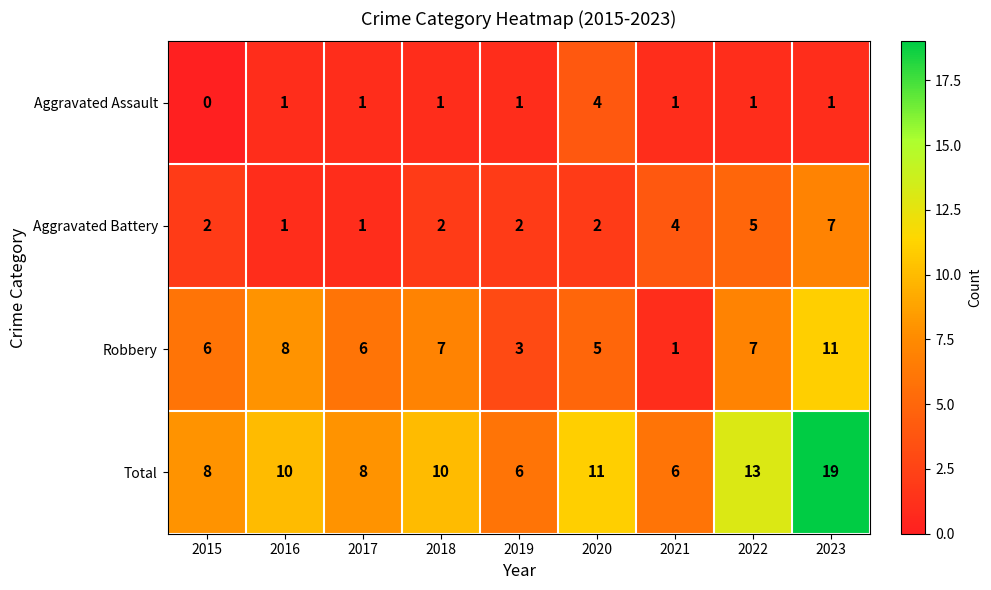

What is the maximum value for Aggravated Battery?

7